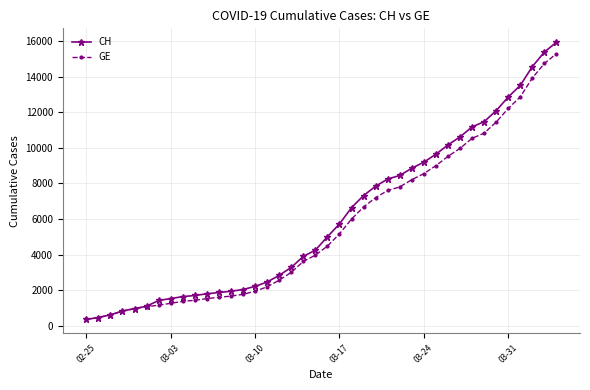

What is the minimum value shown in the chart?

375